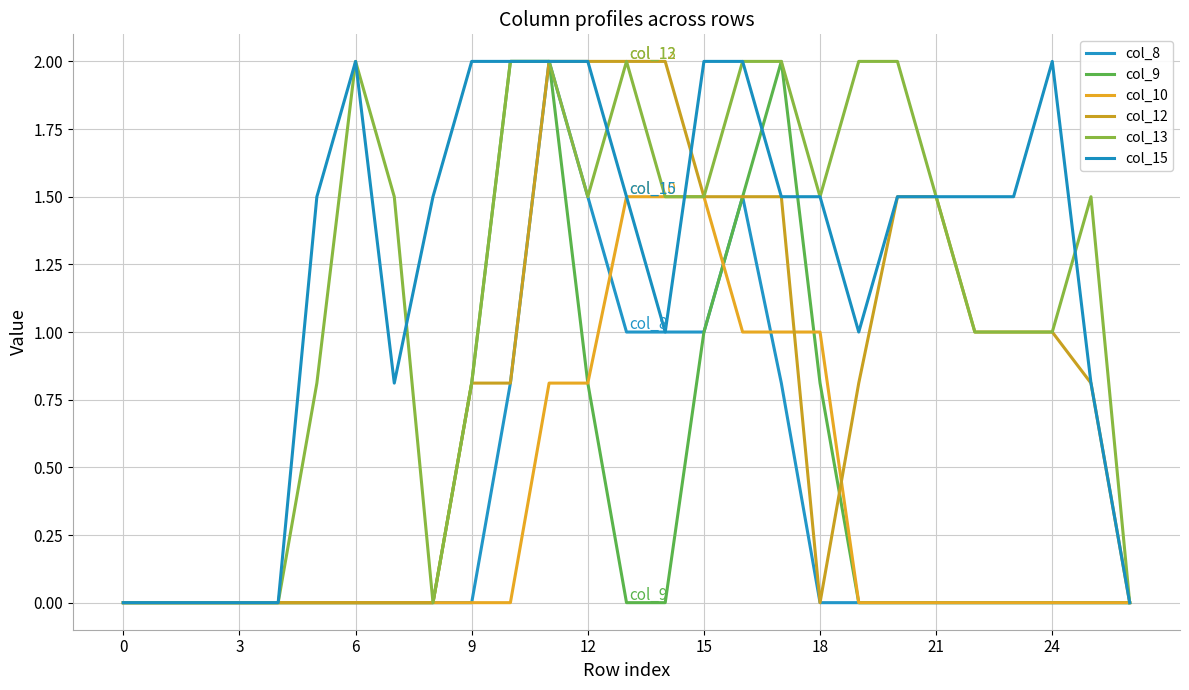

What is the value of the col_12 point at the 11th from the left?

0.8